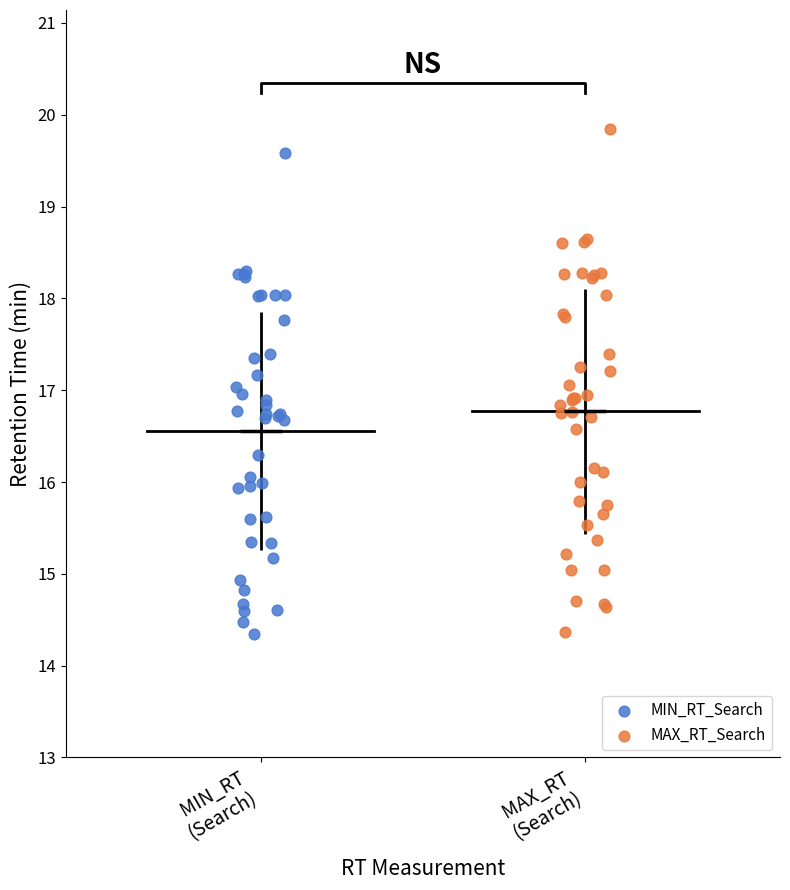

What are all the series names shown in the legend?

MIN_RT_Search, MAX_RT_Search